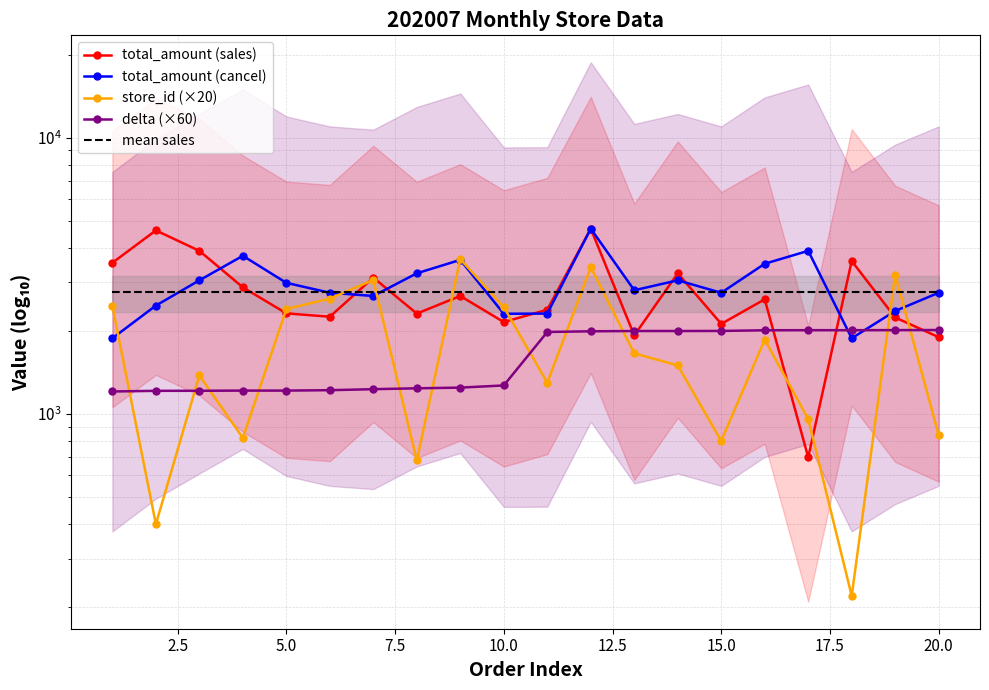

At how many categories does at least one series exceed 2075?

20